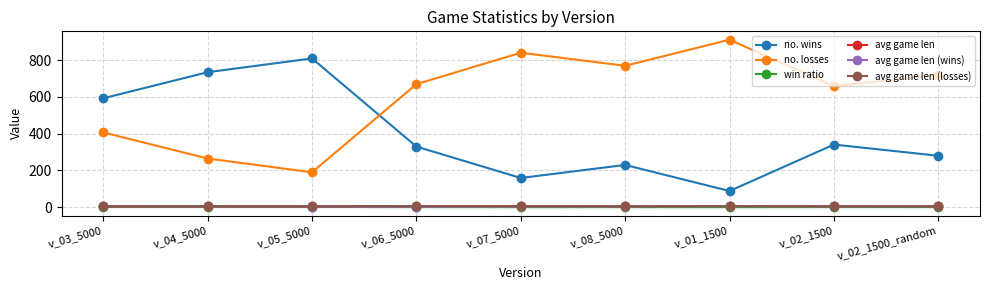

The no. wins series shows 404.9 at v_08_5000. True or false?

False